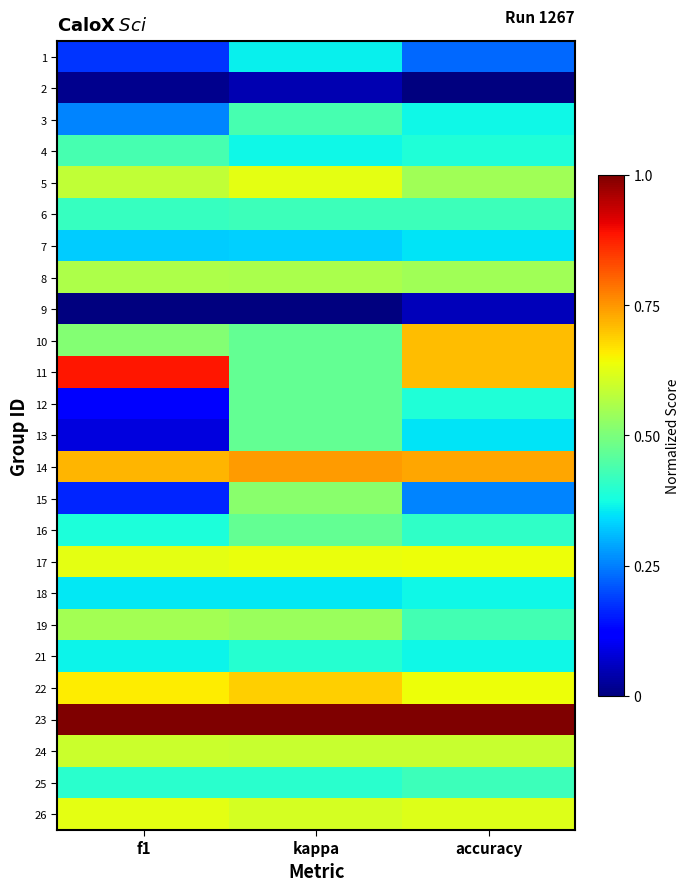

Reading right to left, transcribe all the data shown in this chart.

1: accuracy=0.2	kappa=0.4	f1=0.2
2: accuracy=0.0	kappa=0.0	f1=0.0
3: accuracy=0.4	kappa=0.4	f1=0.3
4: accuracy=0.4	kappa=0.4	f1=0.4
5: accuracy=0.5	kappa=0.6	f1=0.6
6: accuracy=0.4	kappa=0.4	f1=0.4
7: accuracy=0.3	kappa=0.3	f1=0.3
8: accuracy=0.5	kappa=0.6	f1=0.6
9: accuracy=0.1	kappa=0.0	f1=0.0
10: accuracy=0.7	kappa=0.5	f1=0.5
11: accuracy=0.7	kappa=0.5	f1=0.9
12: accuracy=0.4	kappa=0.5	f1=0.1
13: accuracy=0.3	kappa=0.5	f1=0.1
14: accuracy=0.7	kappa=0.7	f1=0.7
15: accuracy=0.3	kappa=0.5	f1=0.2
16: accuracy=0.4	kappa=0.5	f1=0.4
17: accuracy=0.6	kappa=0.6	f1=0.6
18: accuracy=0.4	kappa=0.4	f1=0.4
19: accuracy=0.4	kappa=0.5	f1=0.5
21: accuracy=0.4	kappa=0.4	f1=0.4
22: accuracy=0.6	kappa=0.7	f1=0.7
23: accuracy=1.0	kappa=1.0	f1=1.0
24: accuracy=0.6	kappa=0.6	f1=0.6
25: accuracy=0.4	kappa=0.4	f1=0.4
26: accuracy=0.6	kappa=0.6	f1=0.6